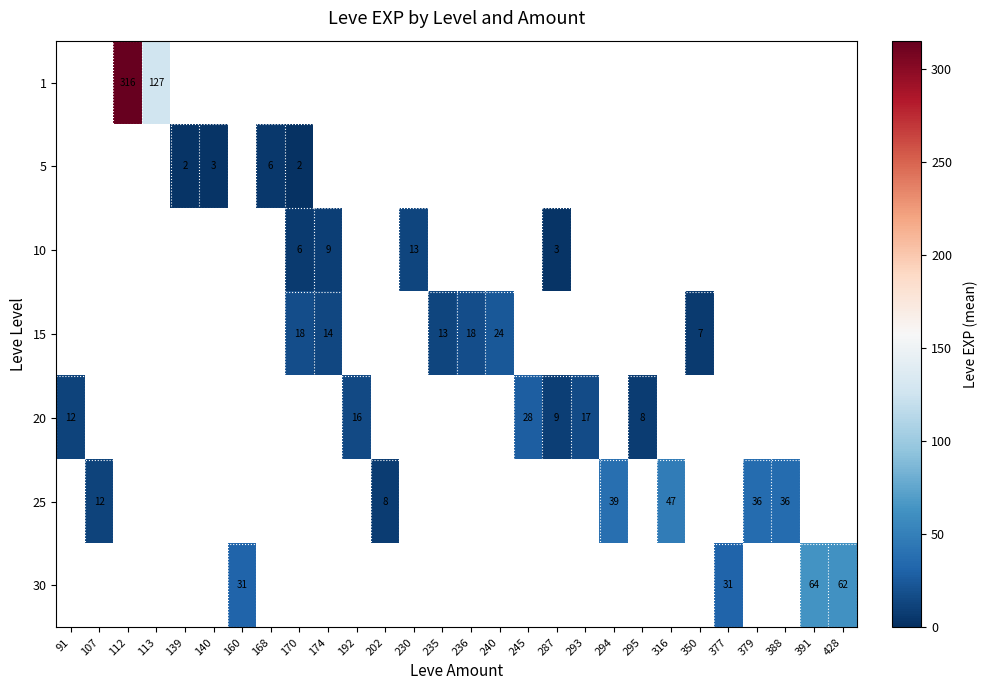

True or false: 15 has a value of 14.0 at 174.

True